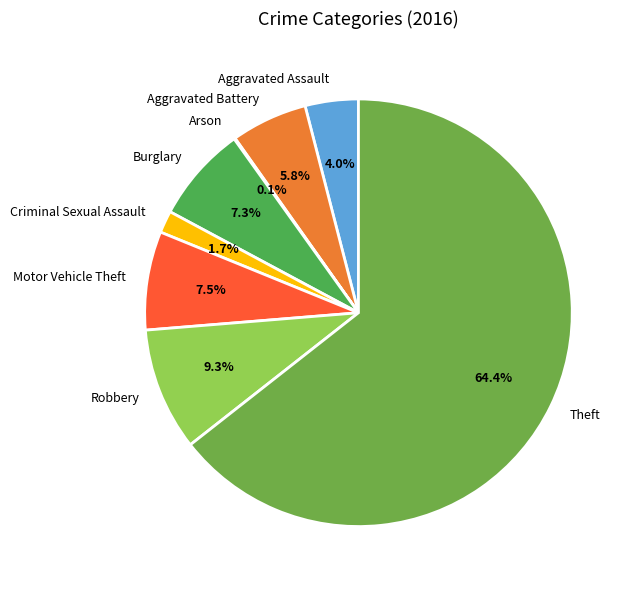

Between Theft and Burglary, which is larger?

Theft